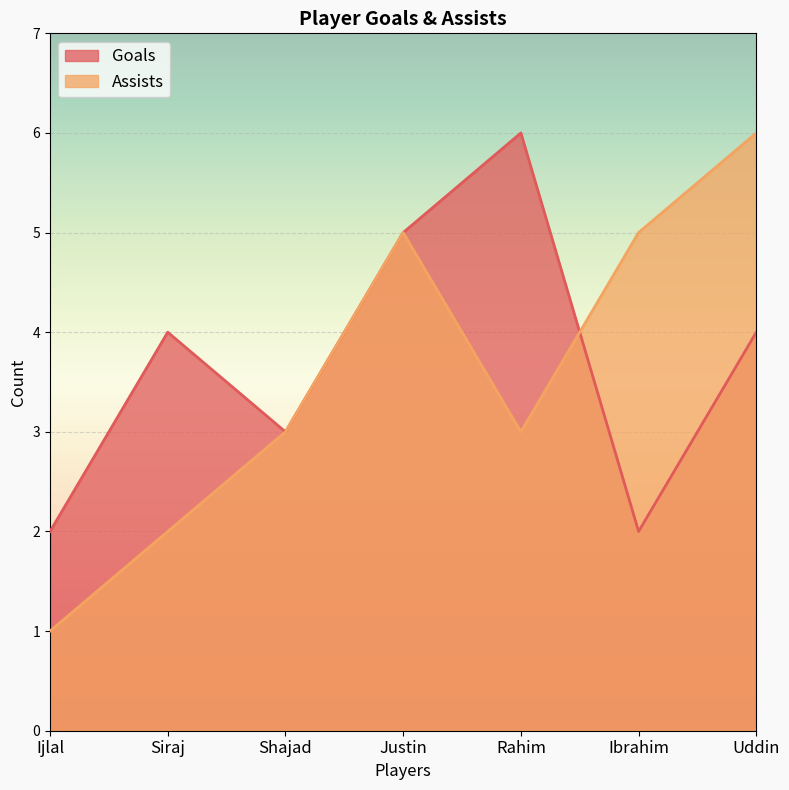

How many interior local valleys does the Assists series have?

1